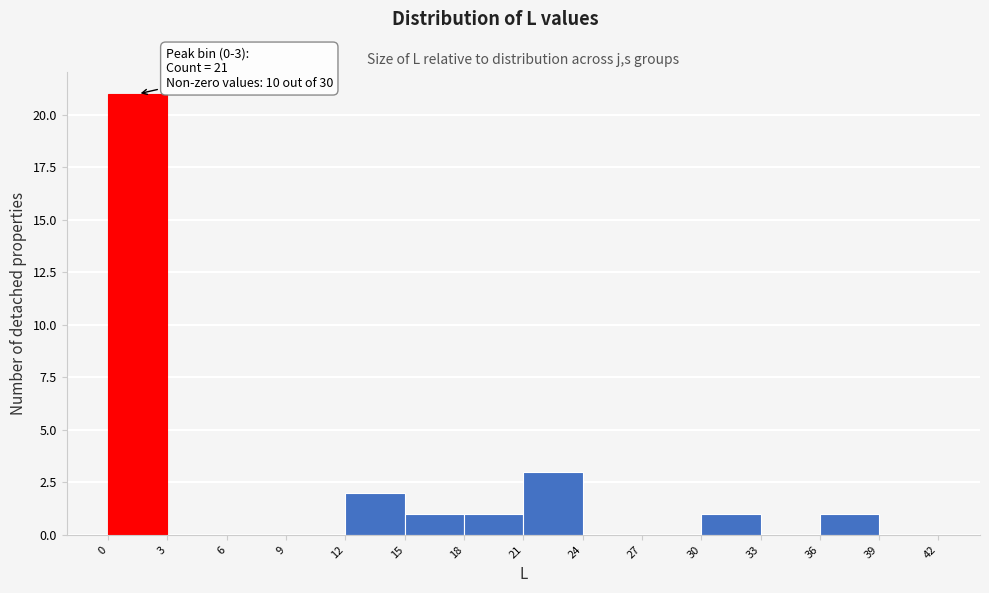

Over which range of the x-axis is the bar tallest?

0 to 3